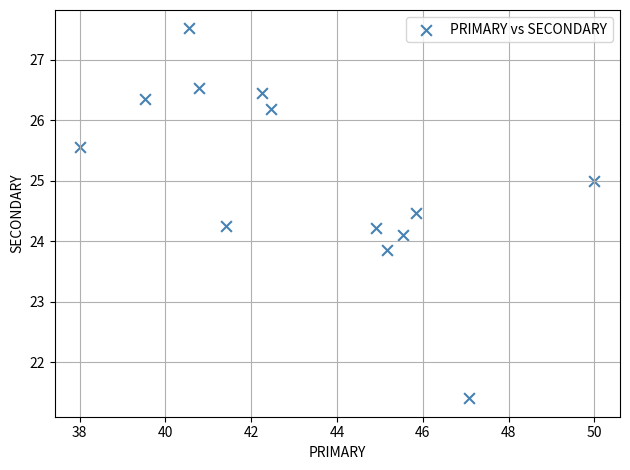

What is the range of X values (max minus min)?

12.0